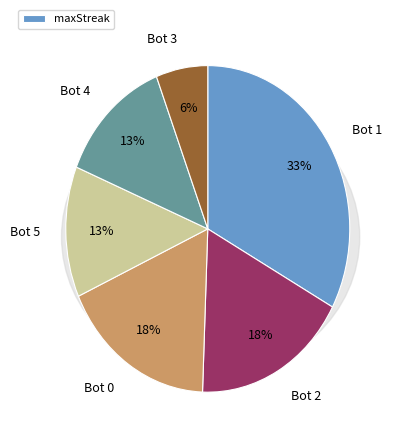

What percentage is the Bot 5 slice, to the nearest percent?

13%